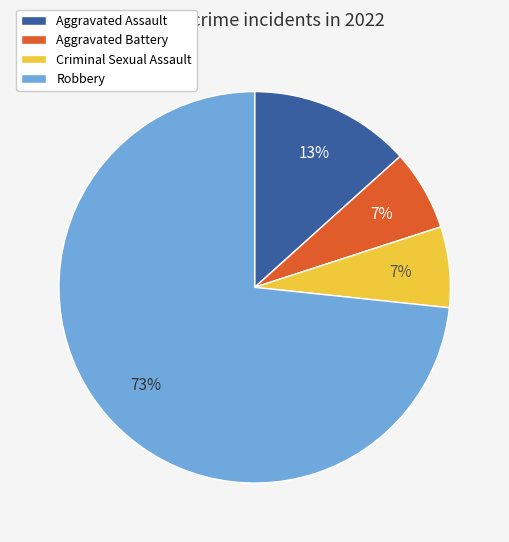

Is it true that Robbery is 88% of the pie?

False